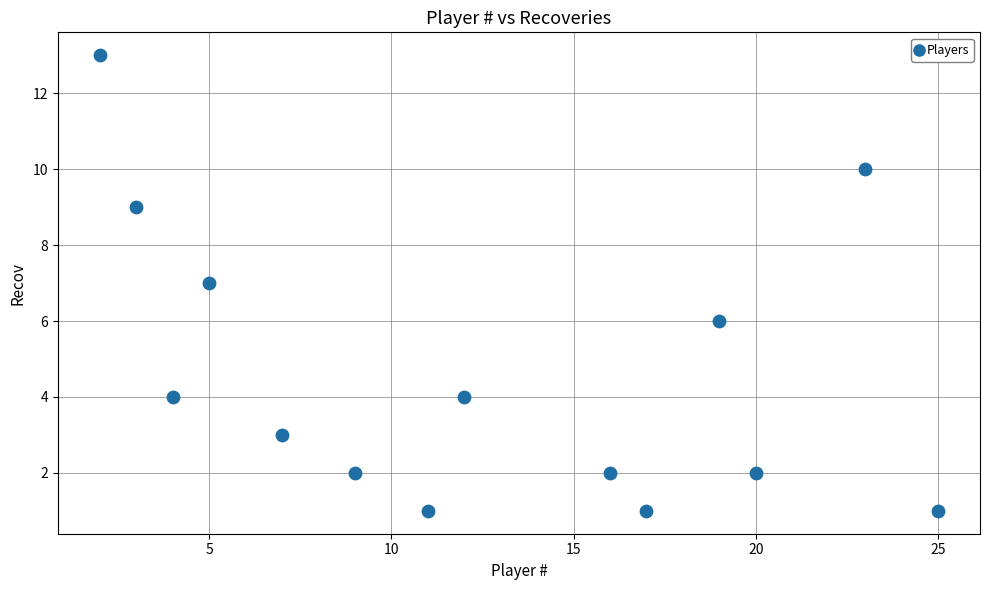

What is the range of Y values (max minus min)?

12